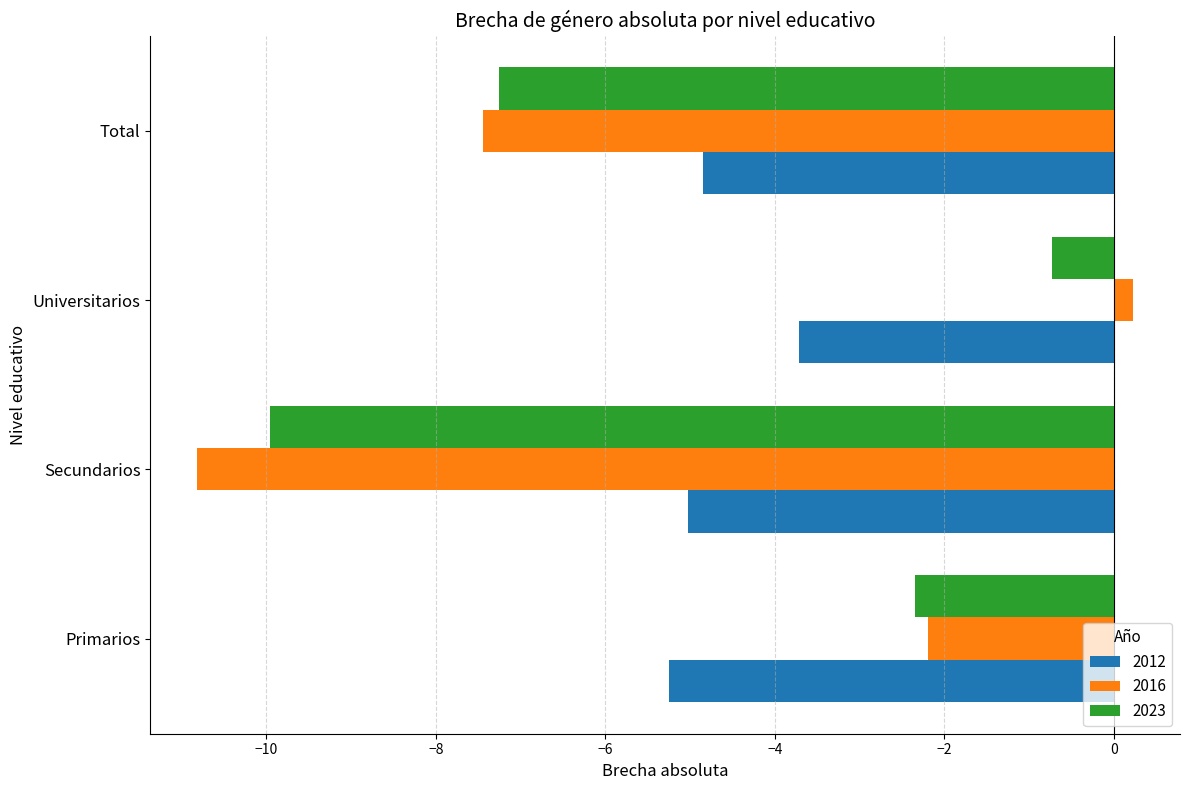

Rank the categories by 2012 value from highest to lowest.

Universitarios, Total, Secundarios, Primarios